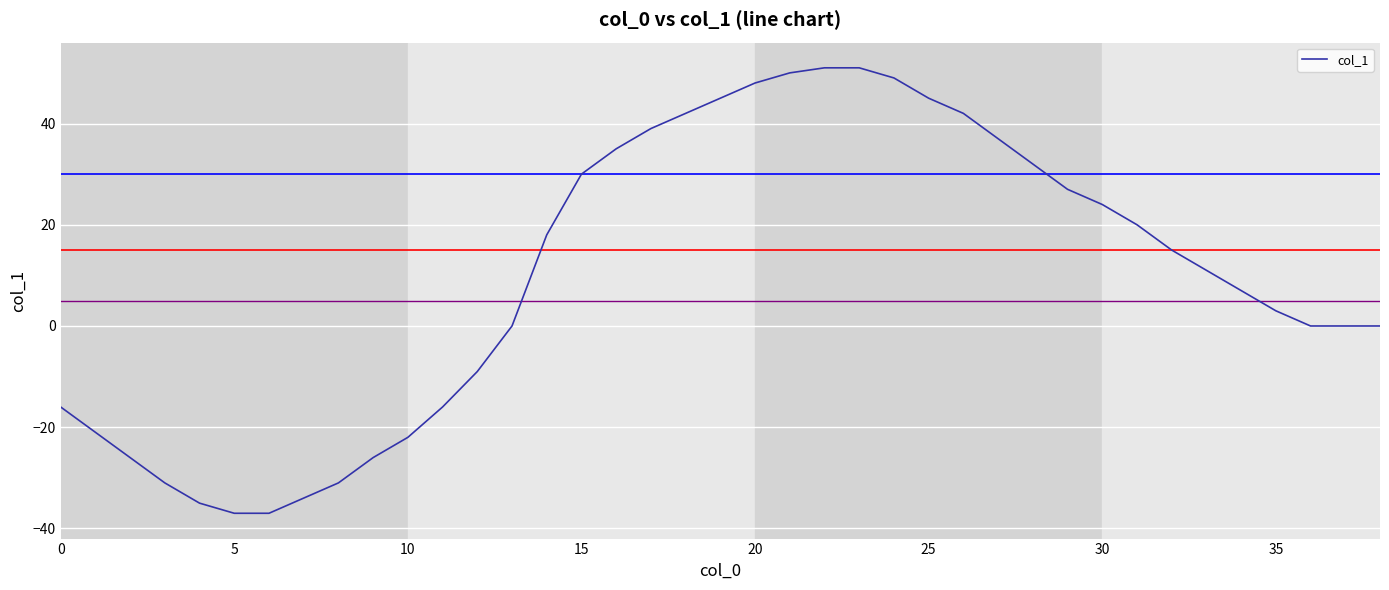

What is the maximum value shown in the chart?

51